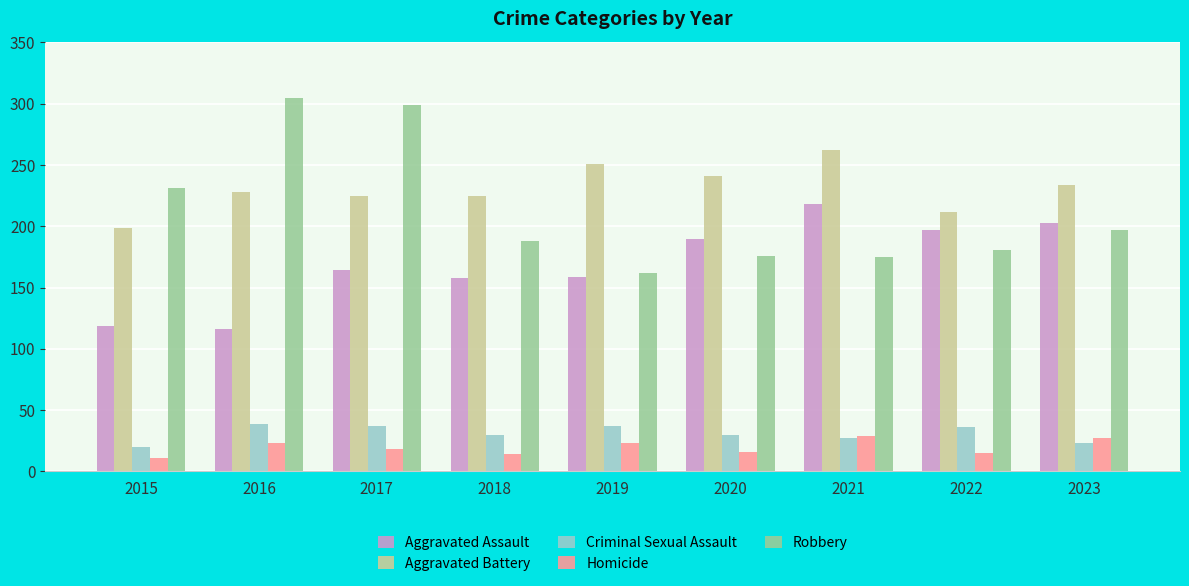

What is the minimum value for Criminal Sexual Assault?

20